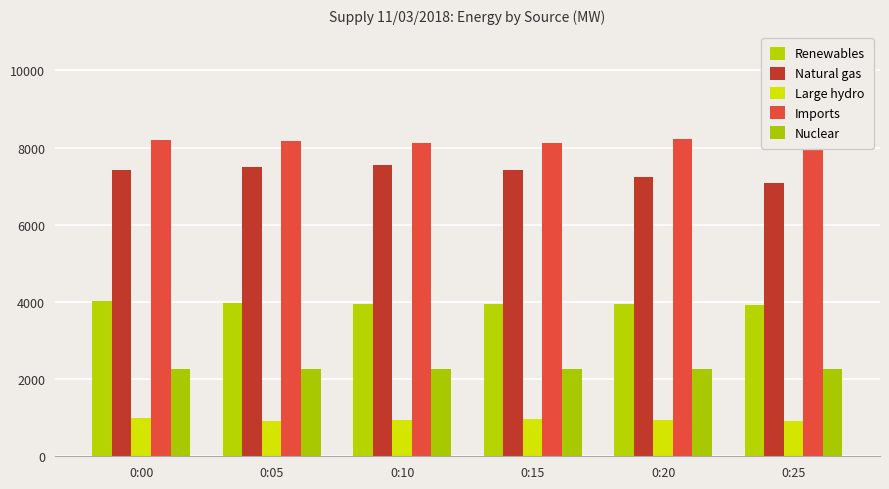

What is the total value across all series at 0:00?

22906